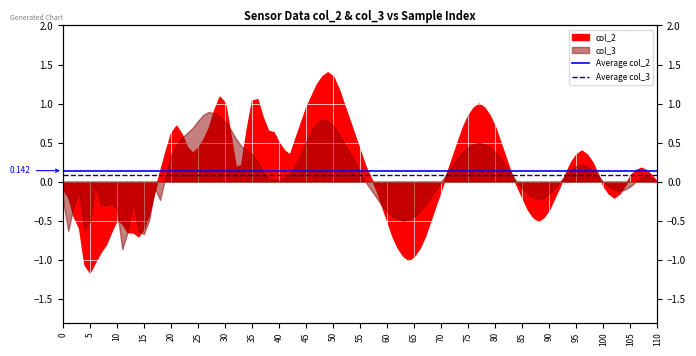

Is it true that Average col_2 equals 0.2 at 0?

False